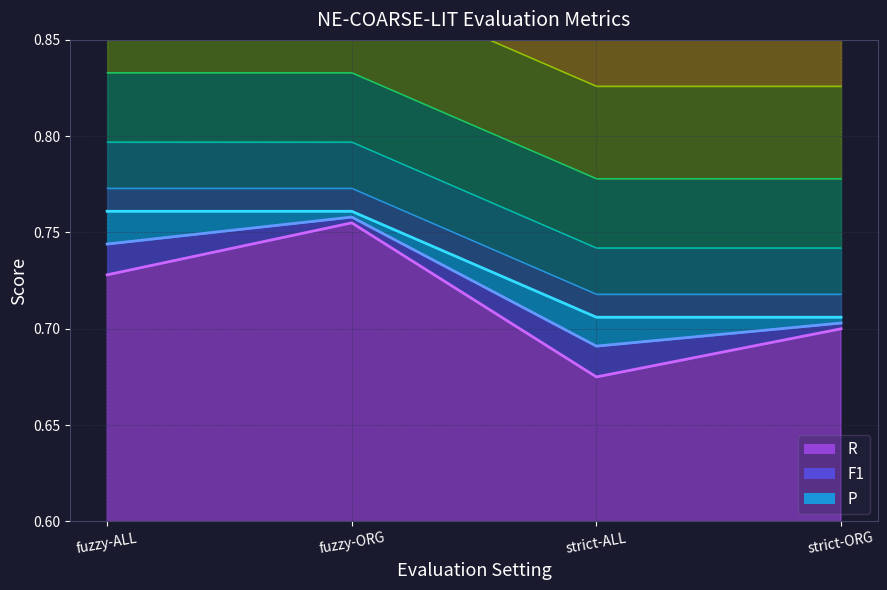

What is the difference between the second highest and minimum values in the R series?

0.1